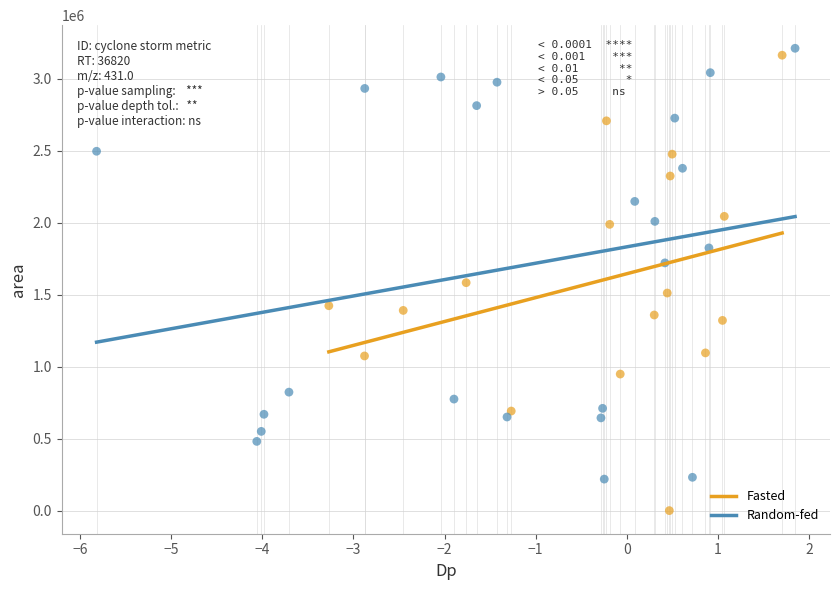

Which series reaches the minimum Y coordinate?

Fasted